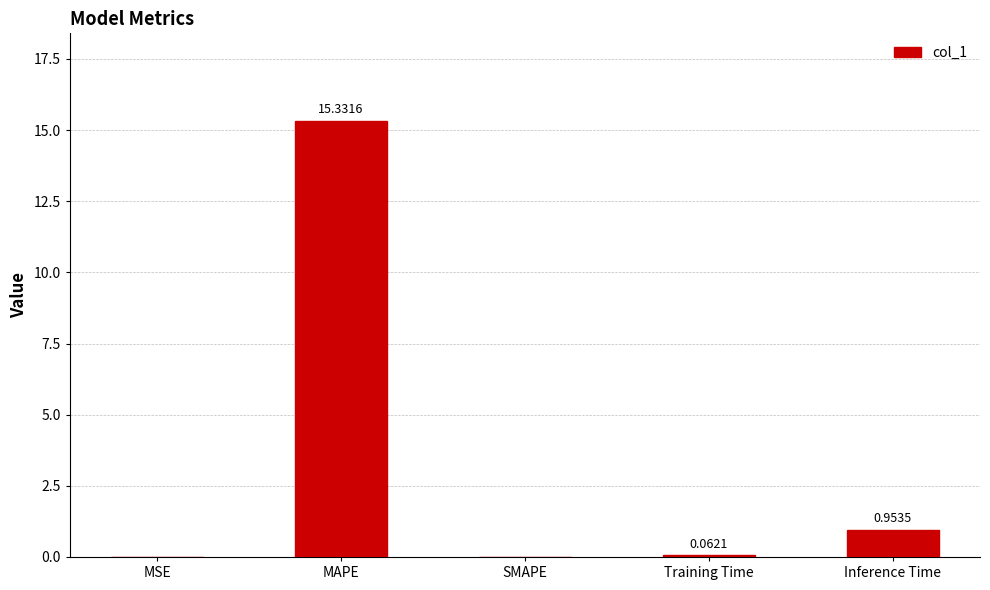

At which category does the chart reach its peak across all series?

MAPE